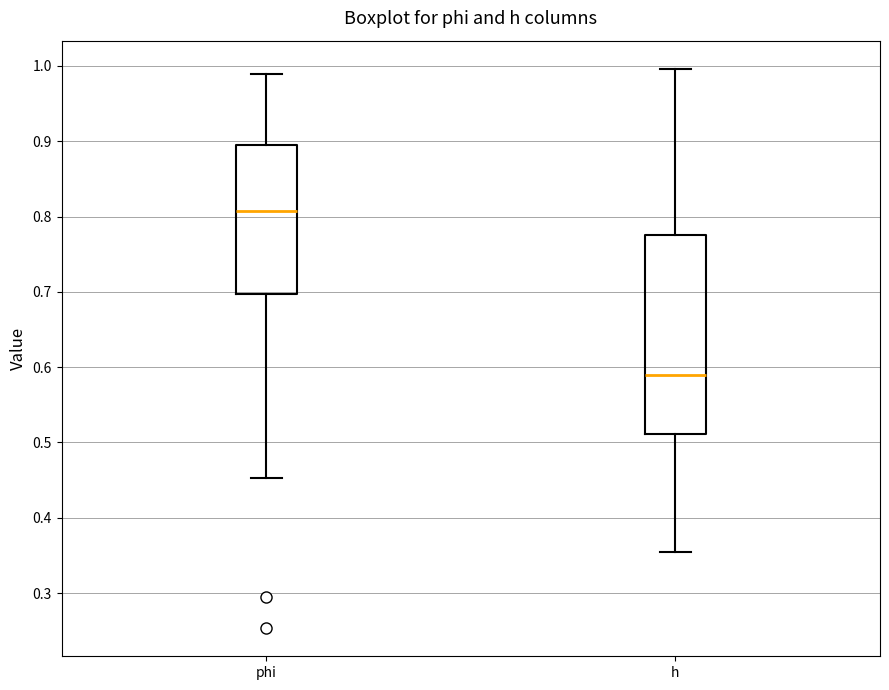

Reading left to right, transcribe this box plot: for each box, give where its median line is, the range the box spans, and where its two whiskers end, as read against the y-axis. The values are not printed on the chart, so give them approximately, as read against the axis.

phi: median 0.81, box 0.70 to 0.90, whiskers 0.45 to 0.99
h: median 0.59, box 0.51 to 0.78, whiskers 0.35 to 1.00